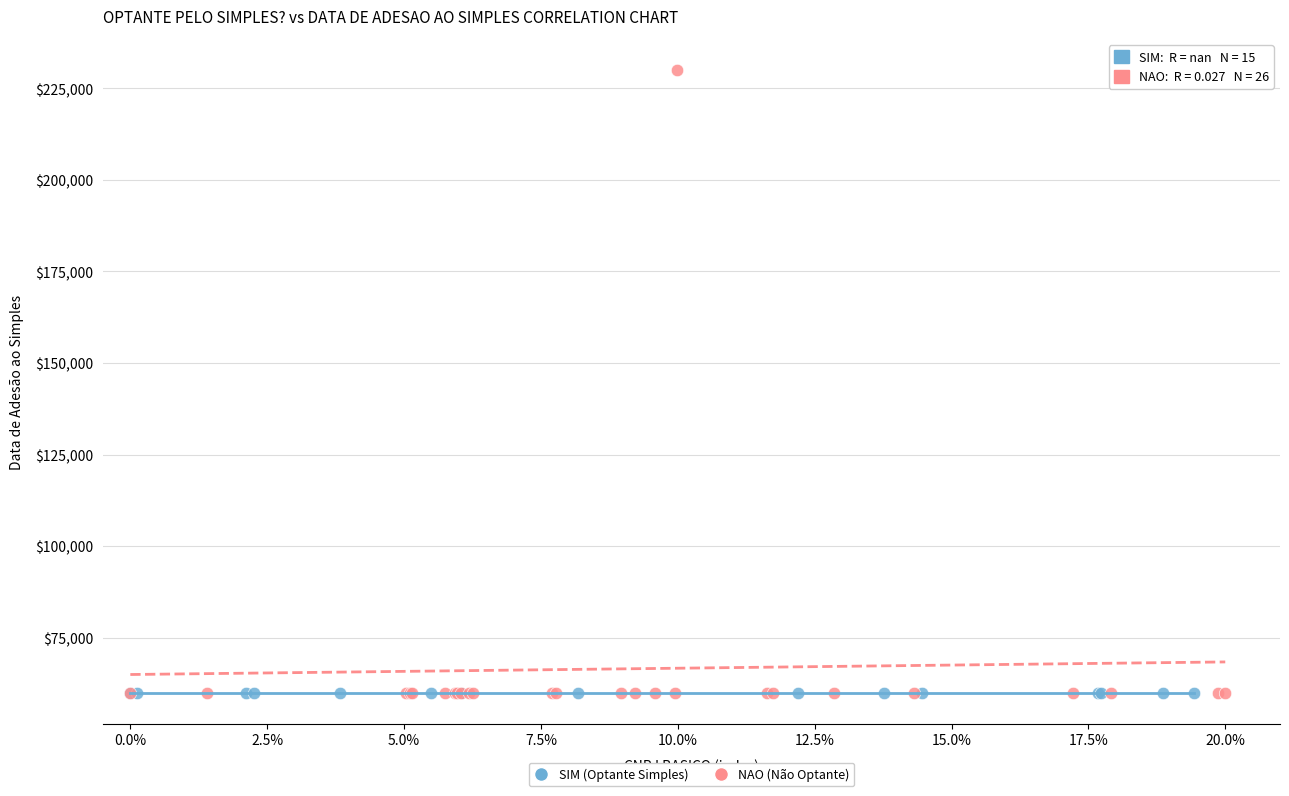

Which series contains the highest Y value?

NAO (Não Optante)